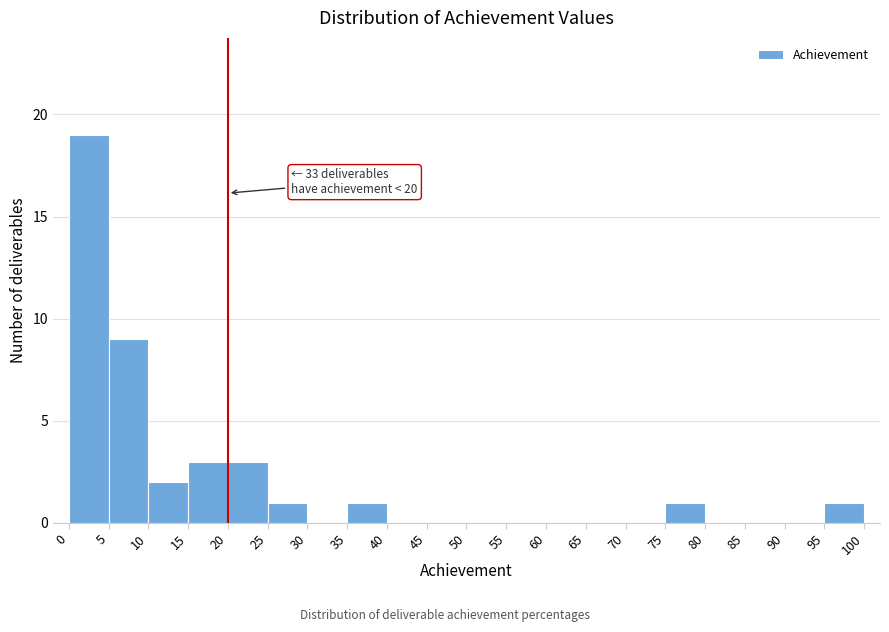

Which range on the x-axis has the tallest bar?

0 to 5